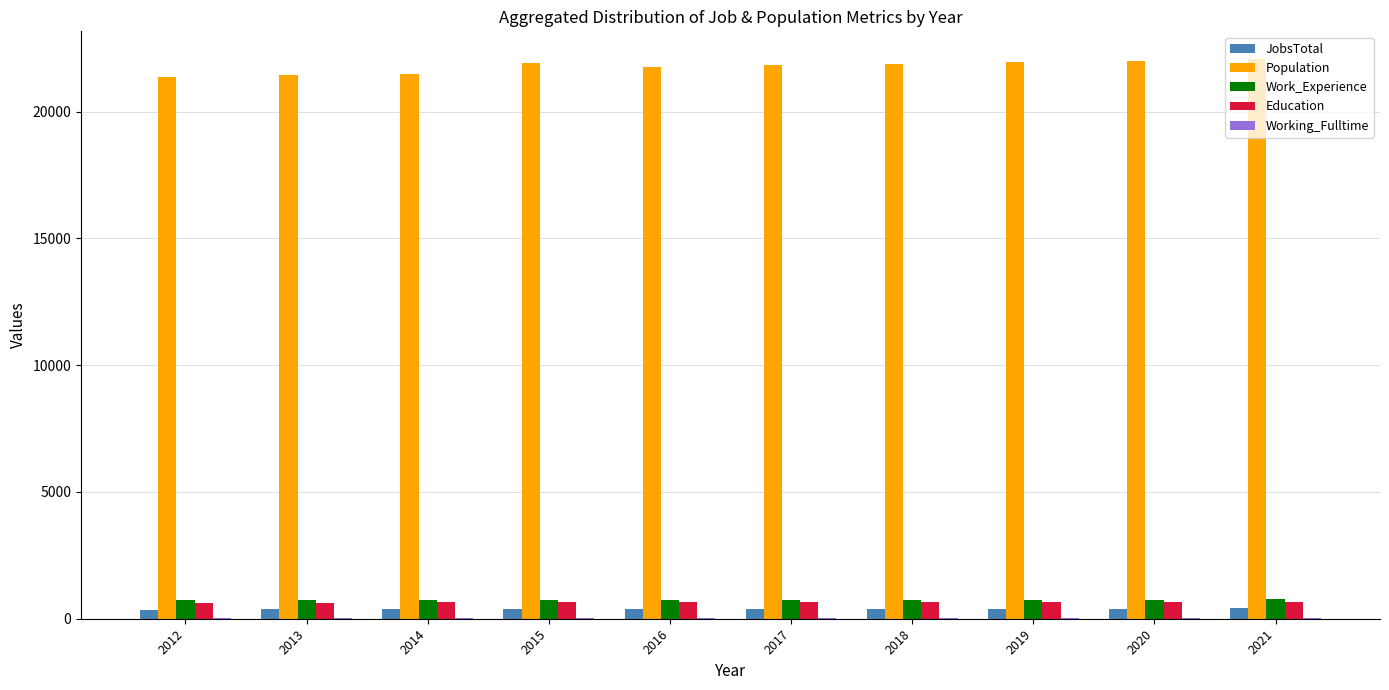

The value of Population at 2012 is 21368. True or false?

True